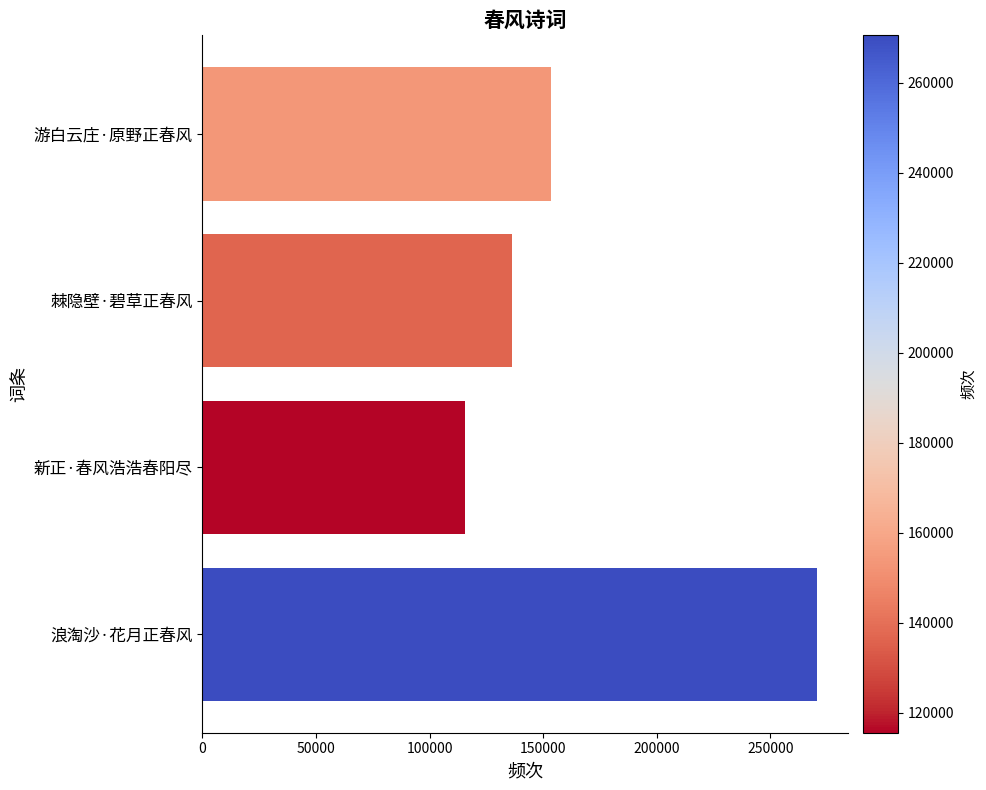

How many data points are less than 153374?

2